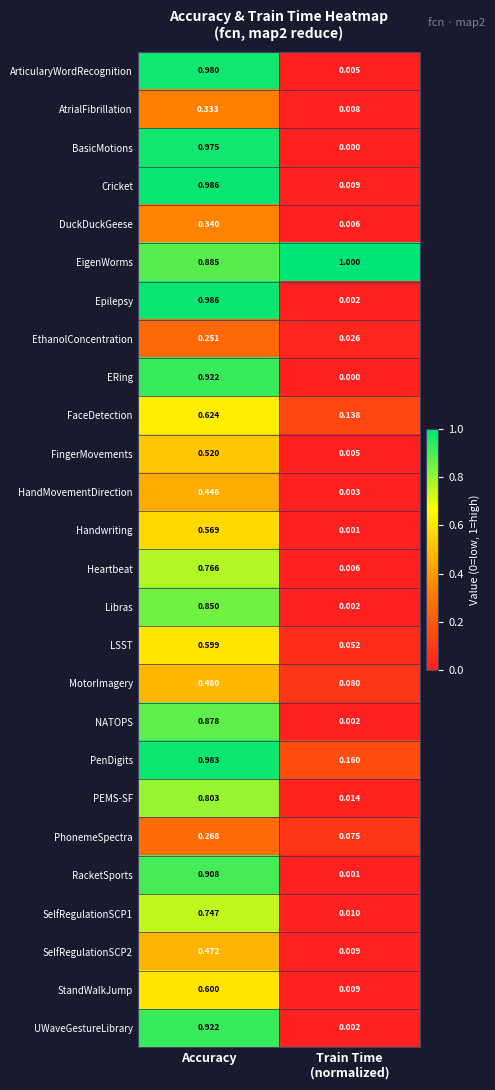

Which series has the largest range (max minus min)?

Epilepsy